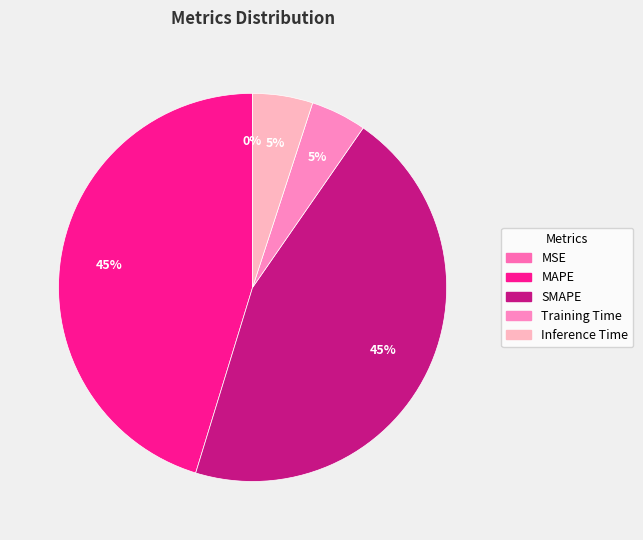

Do SMAPE and MSE together represent more than half of the pie?

No